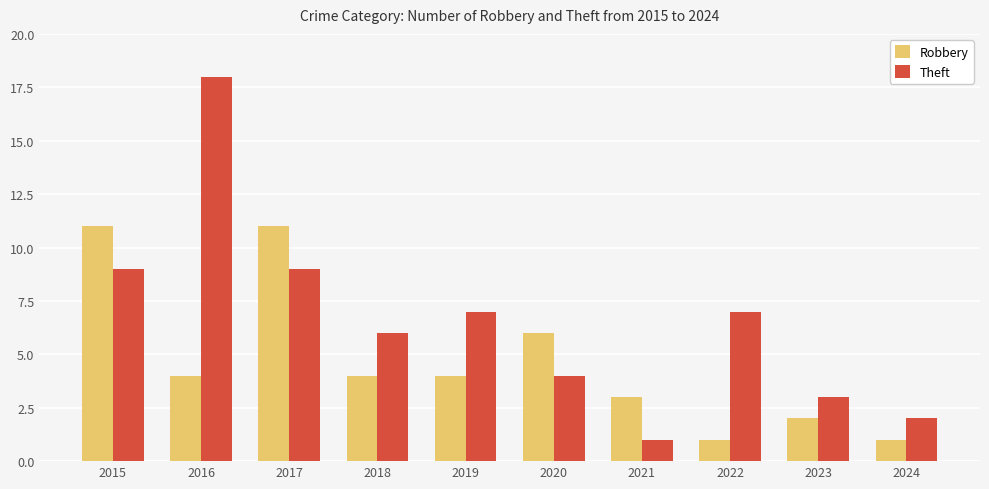

Reading left to right, what are all the values shown in this chart?

Robbery: 2015=11	2016=4	2017=11	2018=4	2019=4	2020=6	2021=3	2022=1	2023=2	2024=1
Theft: 2015=9	2016=18	2017=9	2018=6	2019=7	2020=4	2021=1	2022=7	2023=3	2024=2